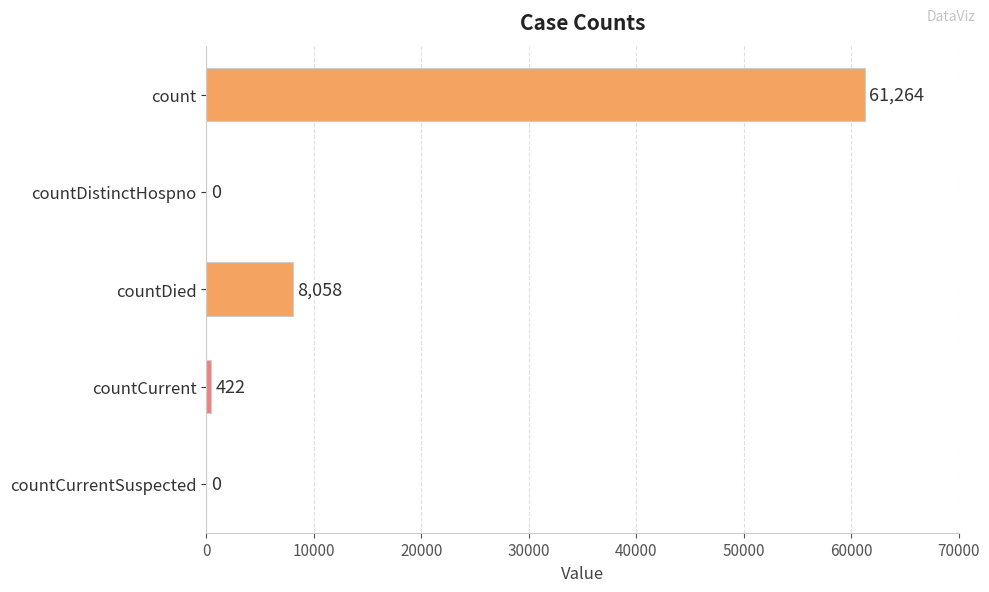

What is the maximum value shown in the chart?

61264